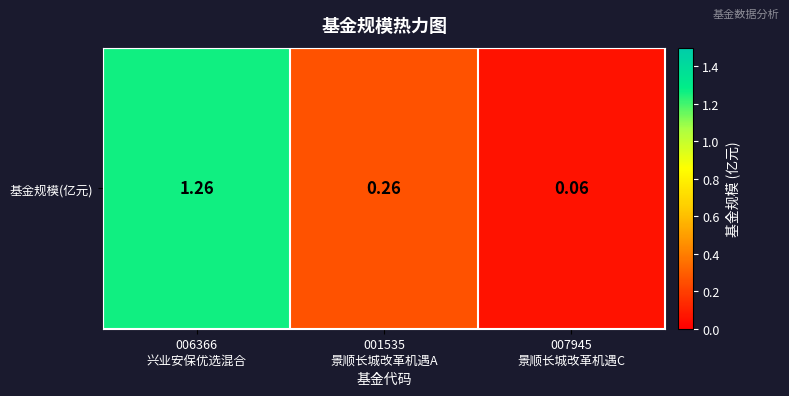

Rank the categories by value from highest to lowest.

006366
兴业安保优选混合, 001535
景顺长城改革机遇A, 007945
景顺长城改革机遇C